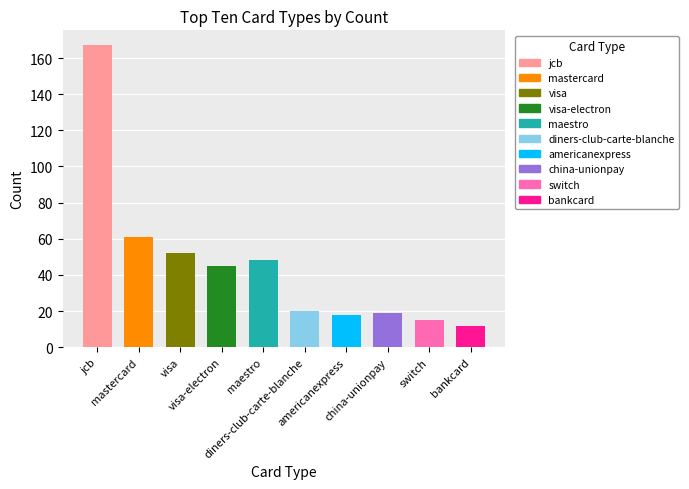

Rank the categories by value from lowest to highest.

bankcard, switch, americanexpress, china-unionpay, diners-club-carte-blanche, visa-electron, maestro, visa, mastercard, jcb